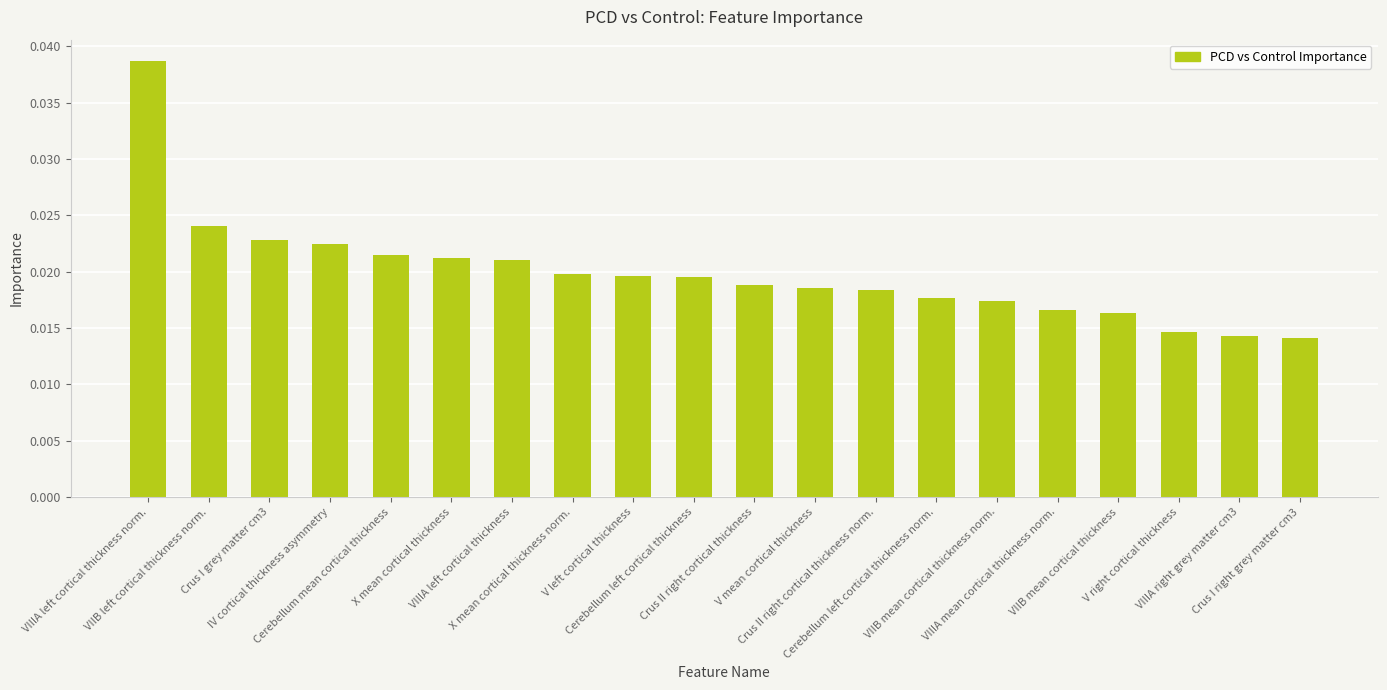

What is the sum of all values?

0.4